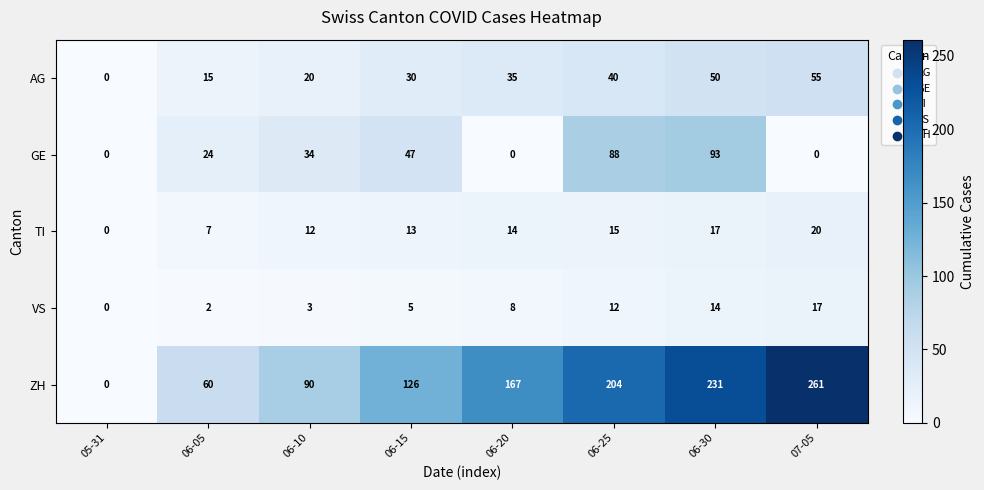

What is the difference between the maximum and minimum values in the AG series?

55